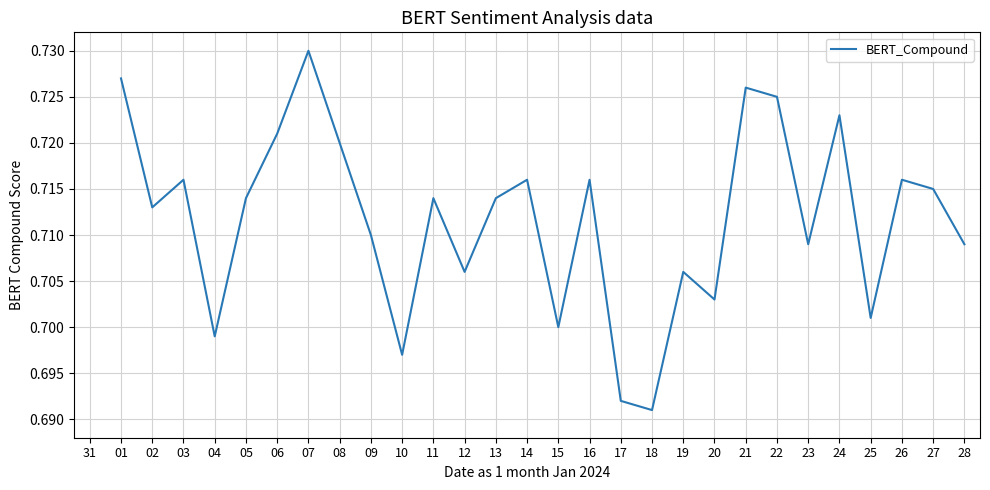

How many series are shown in this chart?

1